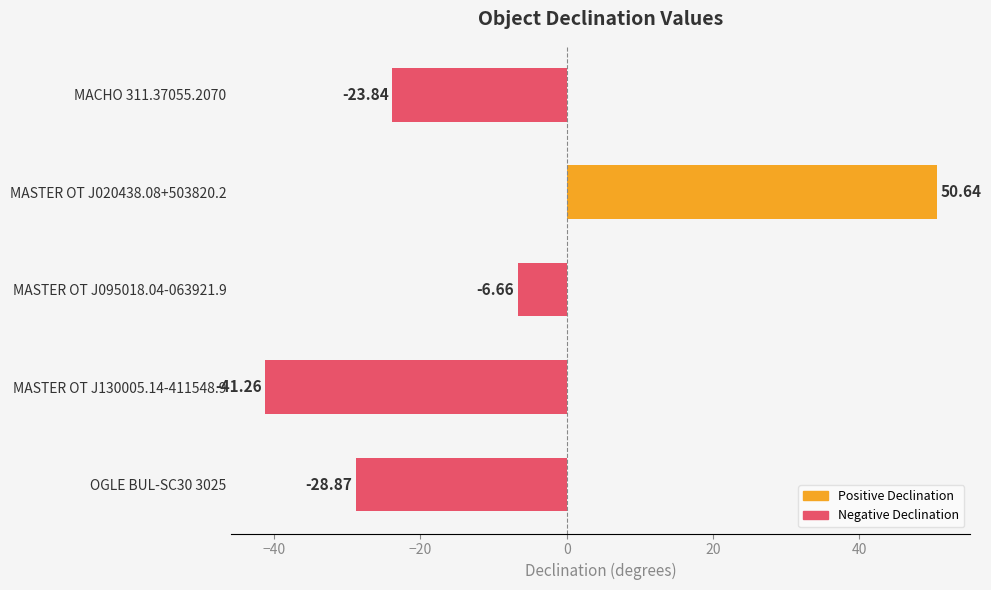

At which category does the chart reach its peak across all series?

MASTER OT J020438.08+503820.2